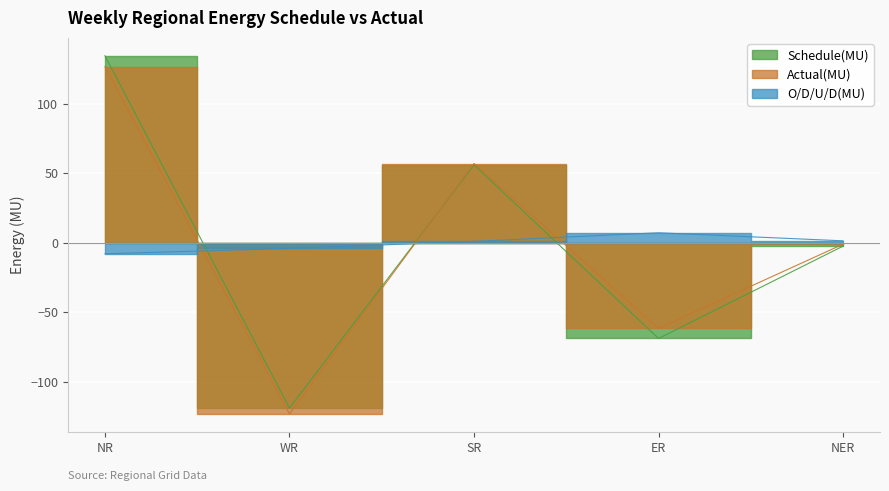

True or false: O/D/U/D(MU) has more than 2 points higher than both neighbors.

False